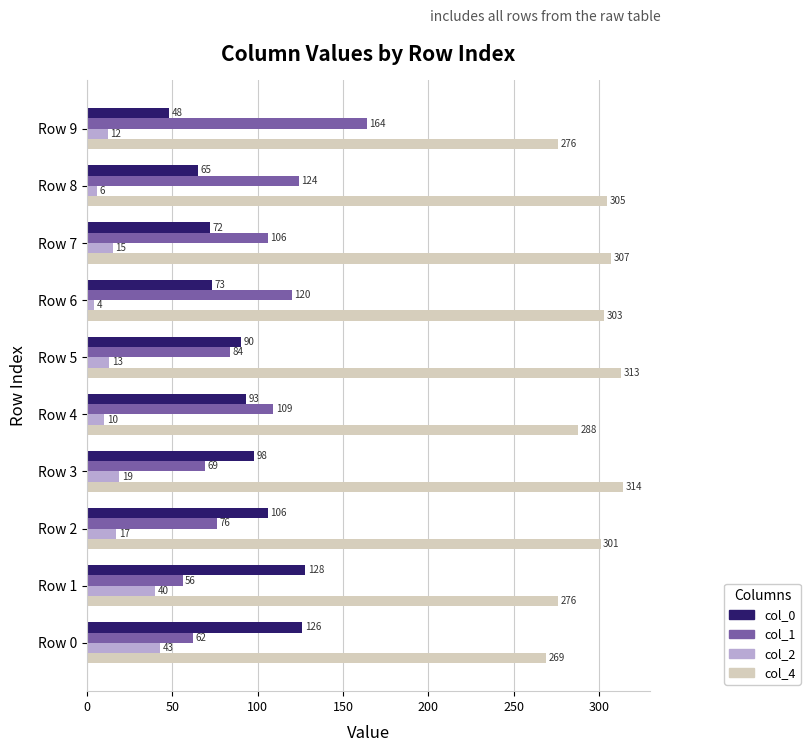

How many data points does each series have?

10